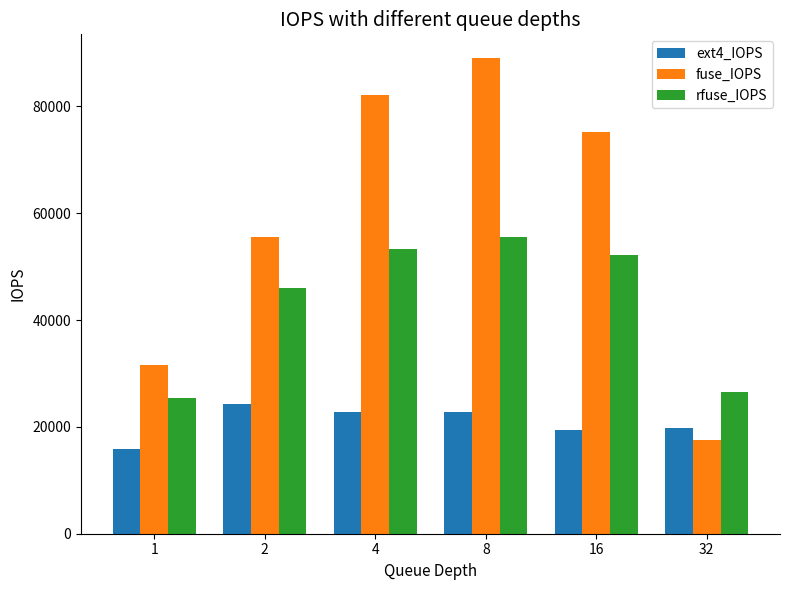

At which label does fuse_IOPS reach its minimum?

32